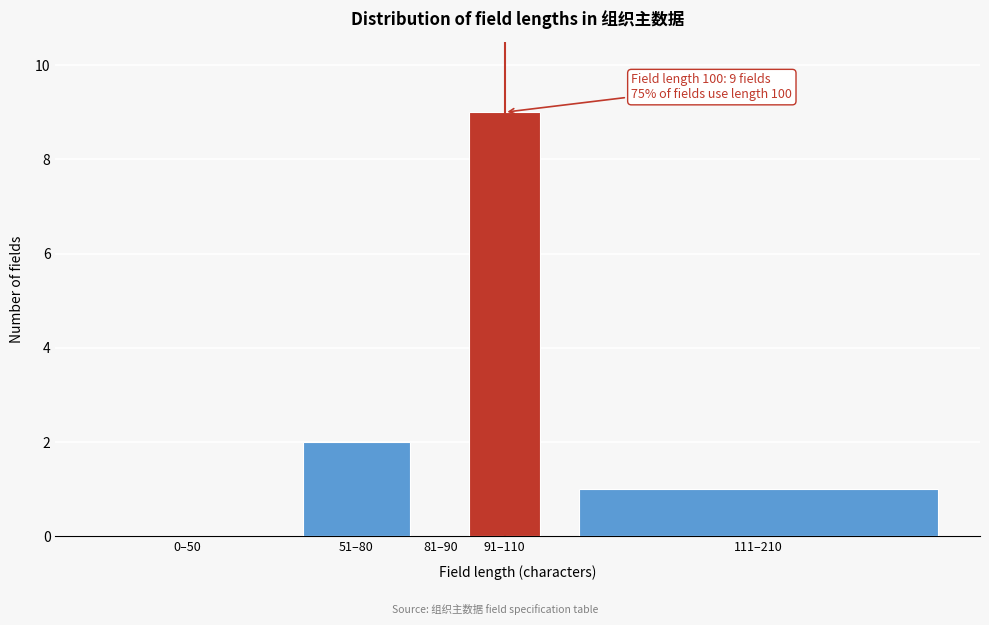

Reading left to right, transcribe all the data shown in this chart.

0–50=0	51–80=2	81–90=0	91–110=9	111–210=1